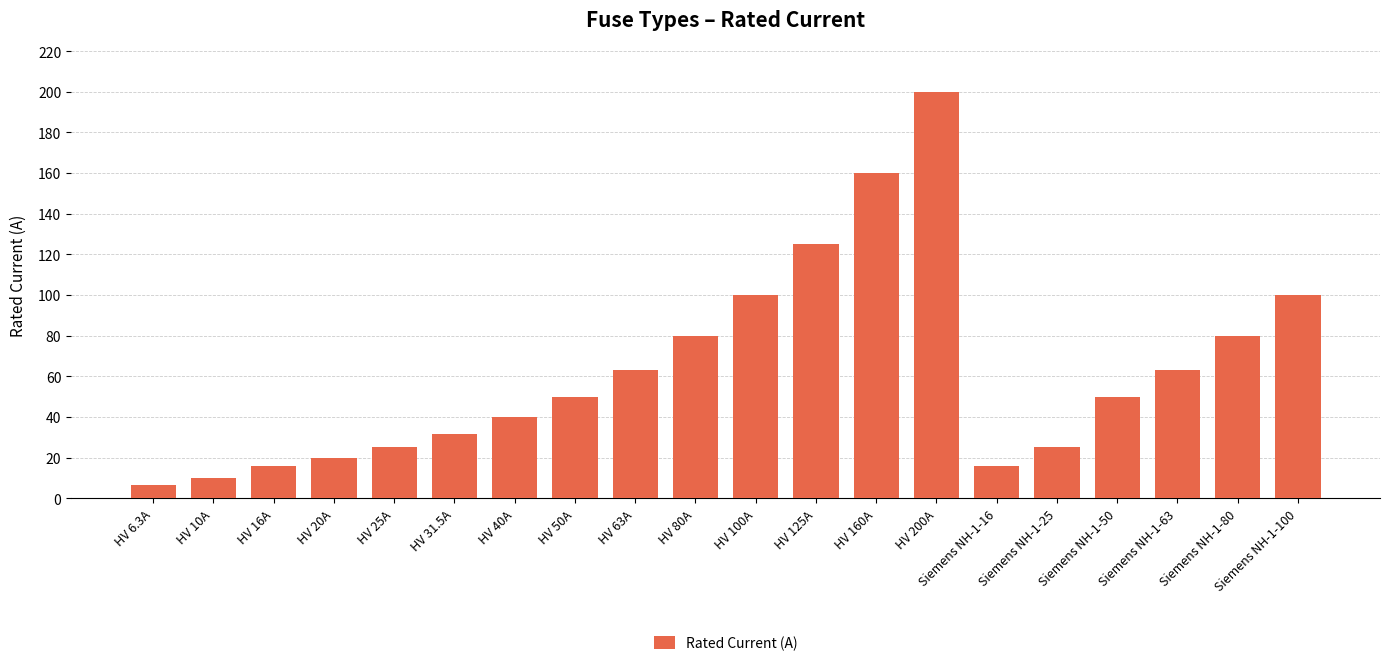

What is the label of the 5th bar from the left?

HV 25A